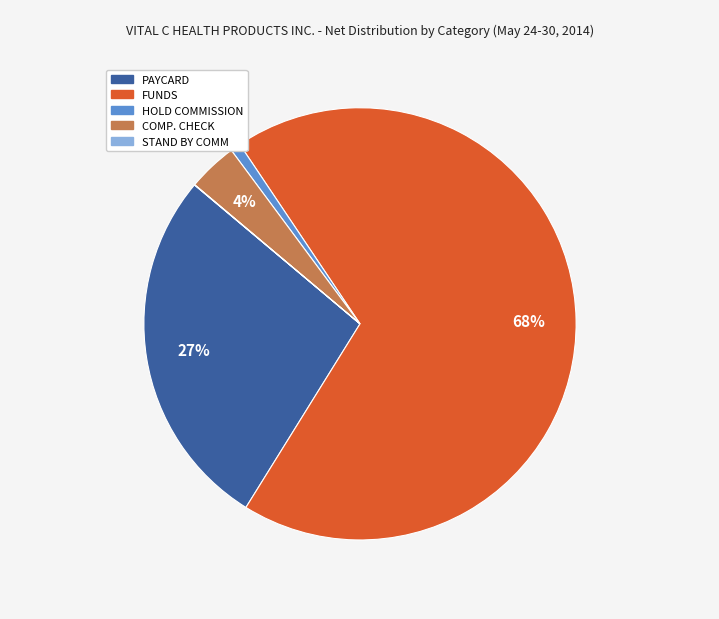

What is the largest slice in the pie chart?

FUNDS